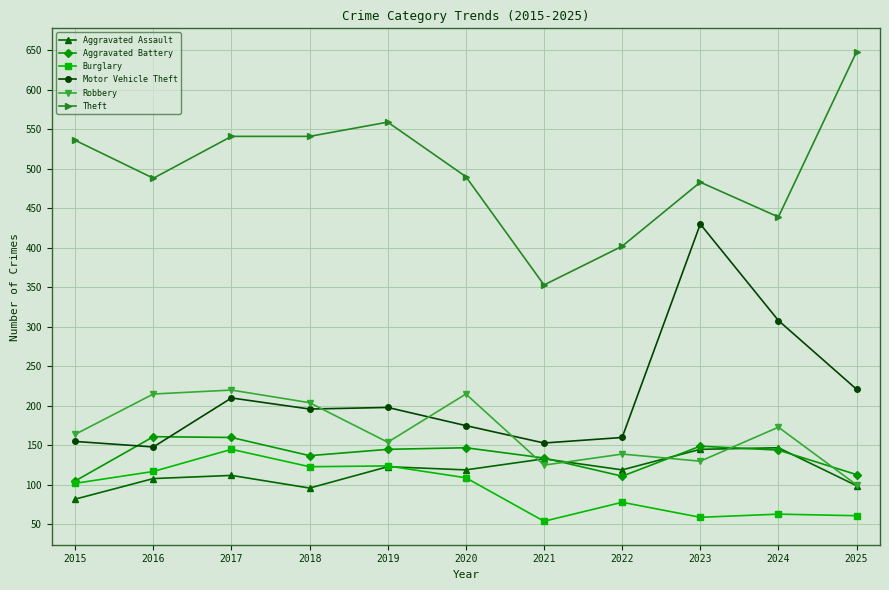

What is the sum of the Theft values at 2019 and 2024?

998